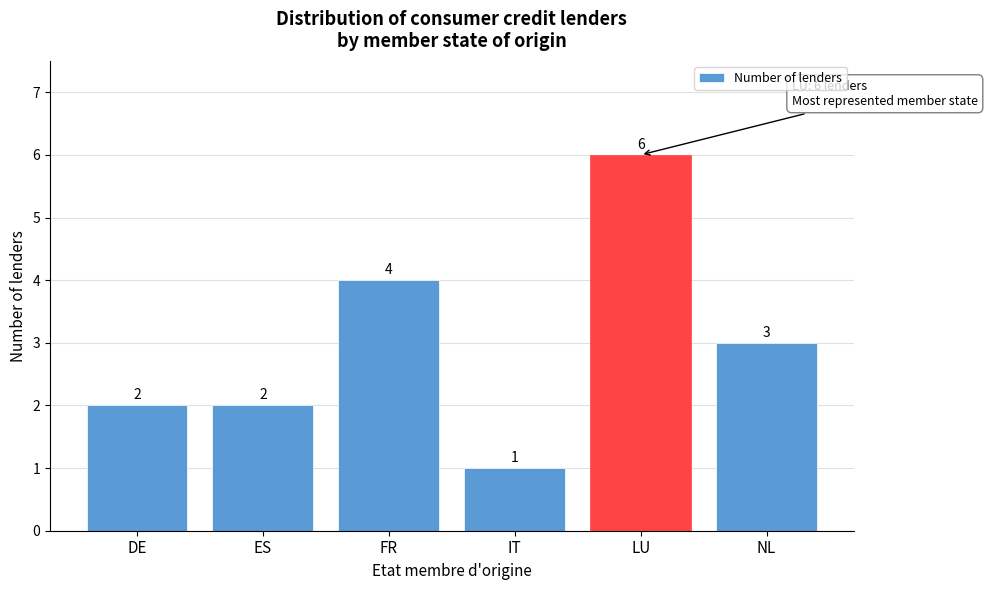

Reading right to left, transcribe all the data shown in this chart.

3	6	1	4	2	2